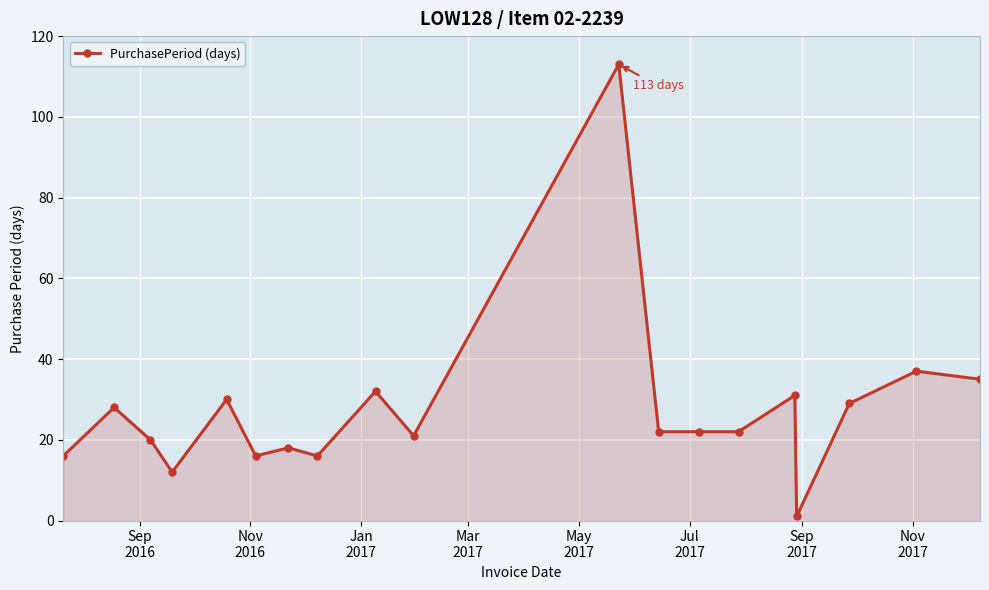

What is the difference between the second highest and minimum values?

36